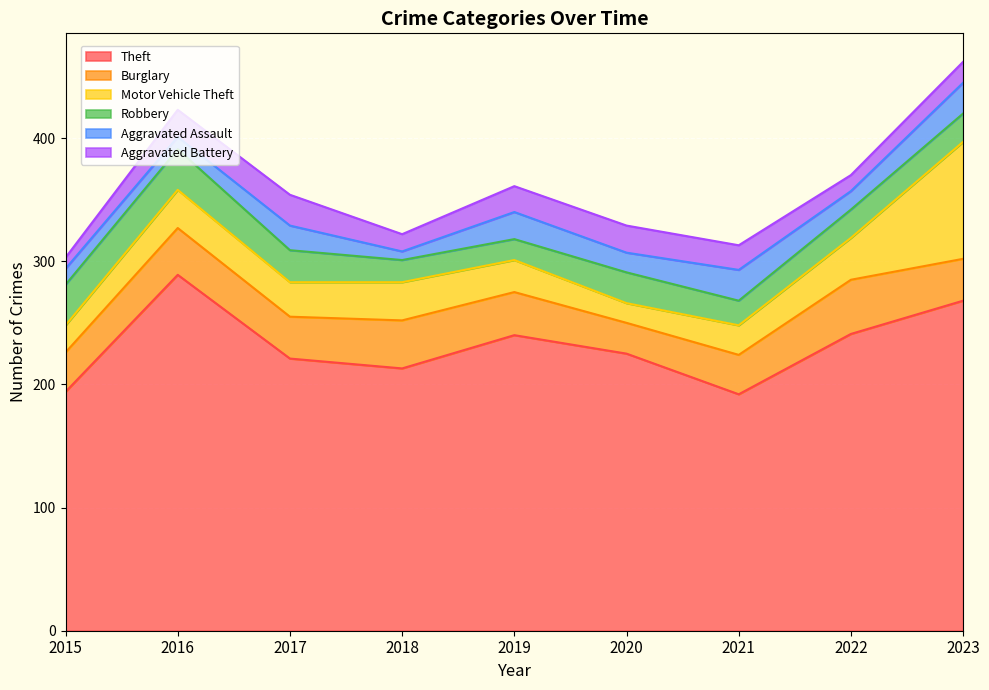

Where is the first local maximum for Aggravated Battery?

2017